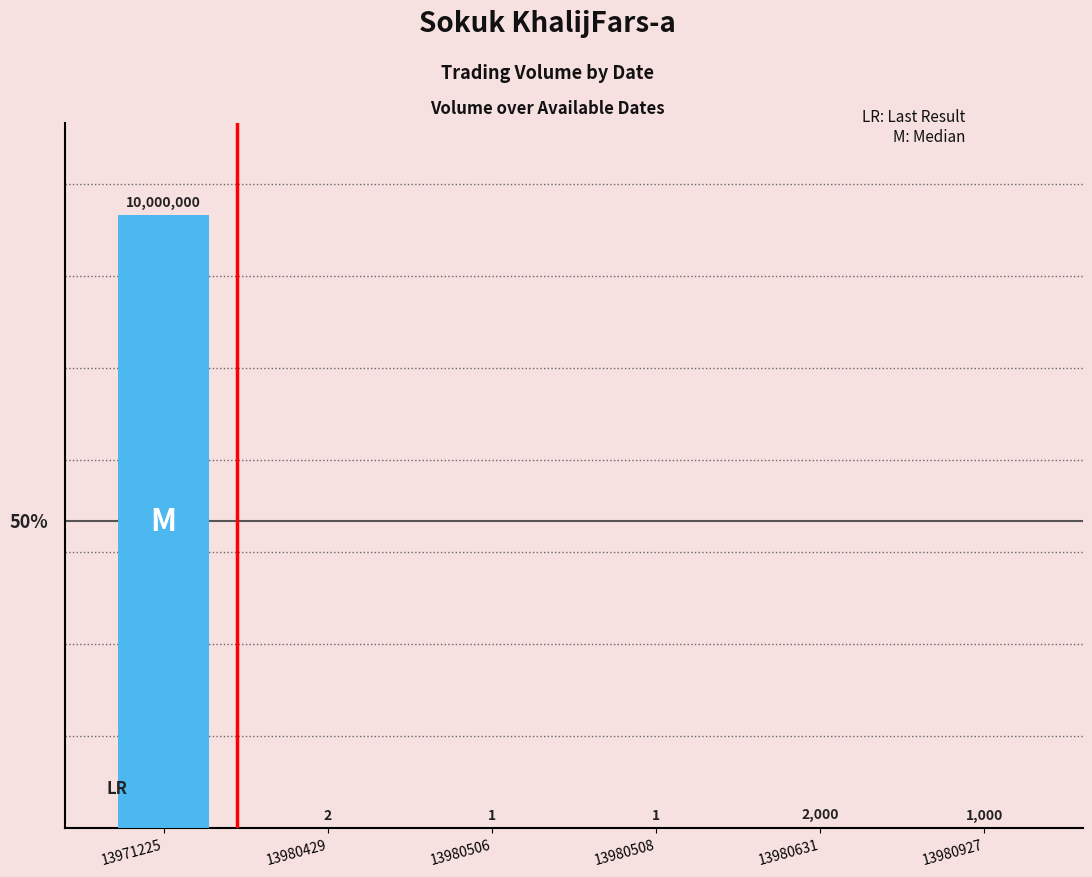

What is the change in value from 13971225 to 13980631?

-9998000